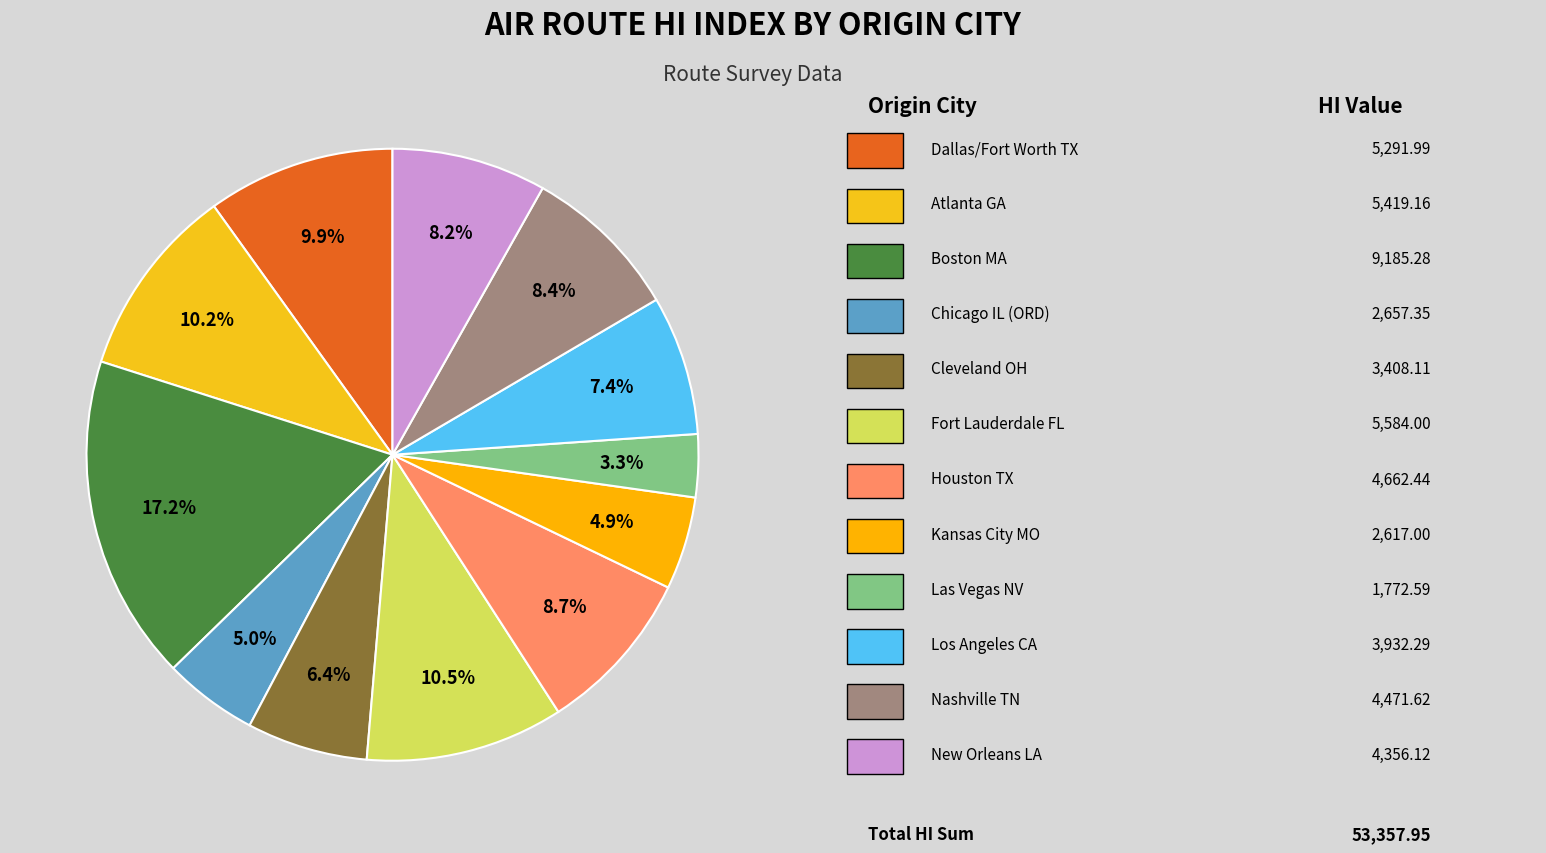

Is there a majority slice in this chart?

No